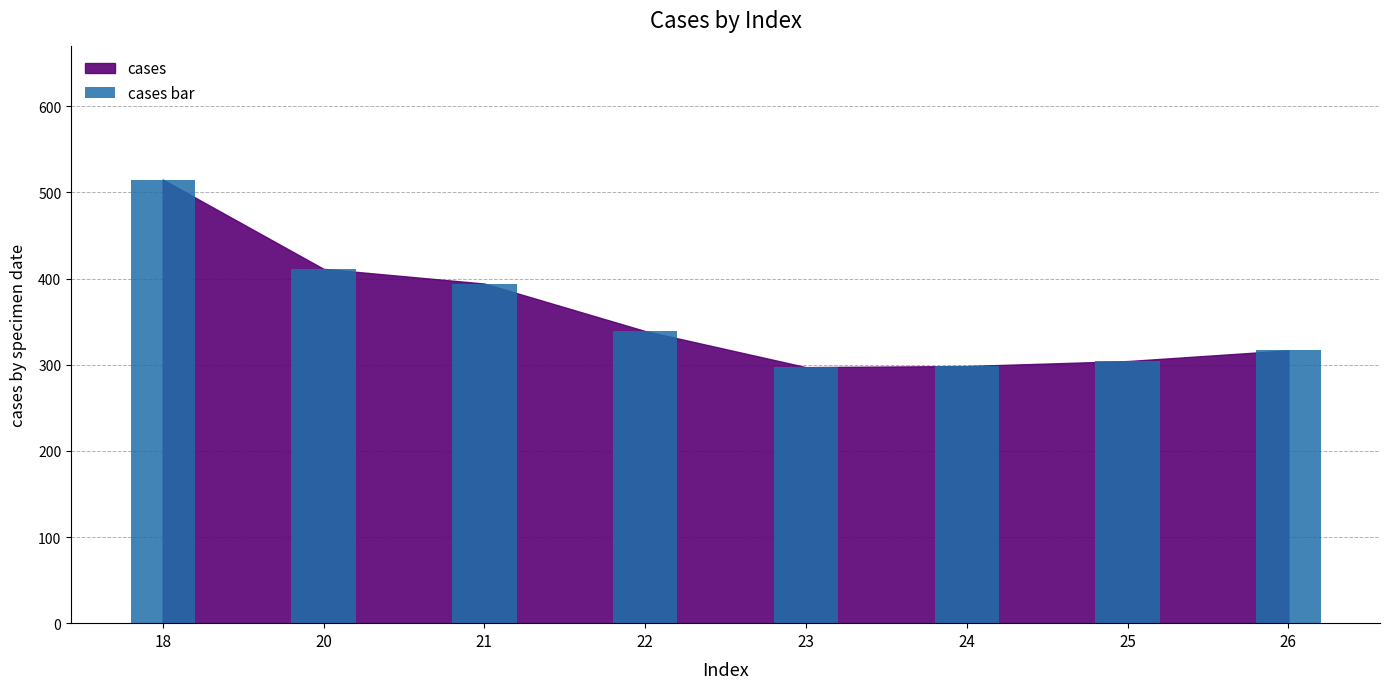

Is it true that the value at 24 is 207.5?

False